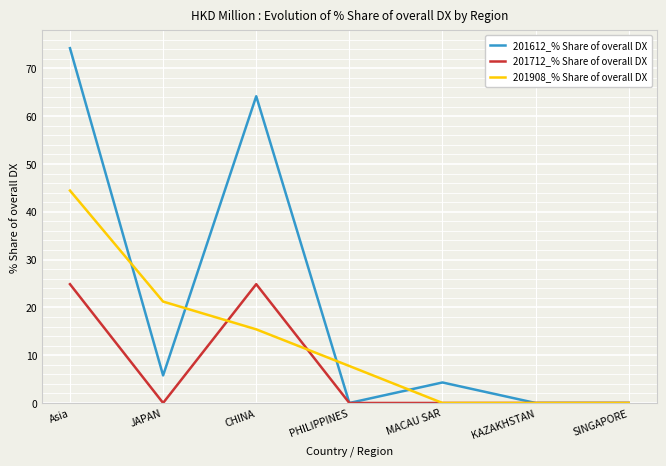

How many values in the 201612_% Share of overall DX series are below 4?

3